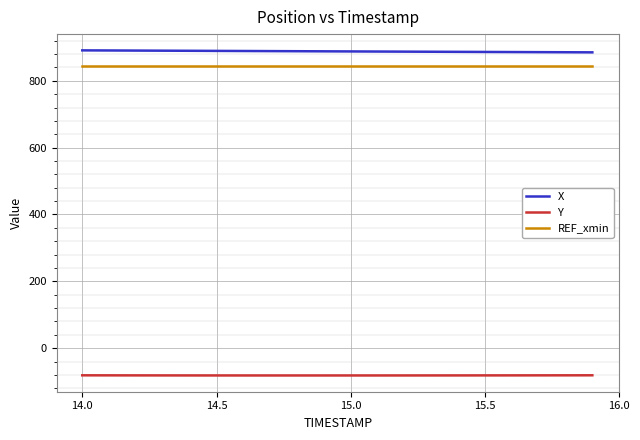

True or false: X and Y intersect in this chart.

False